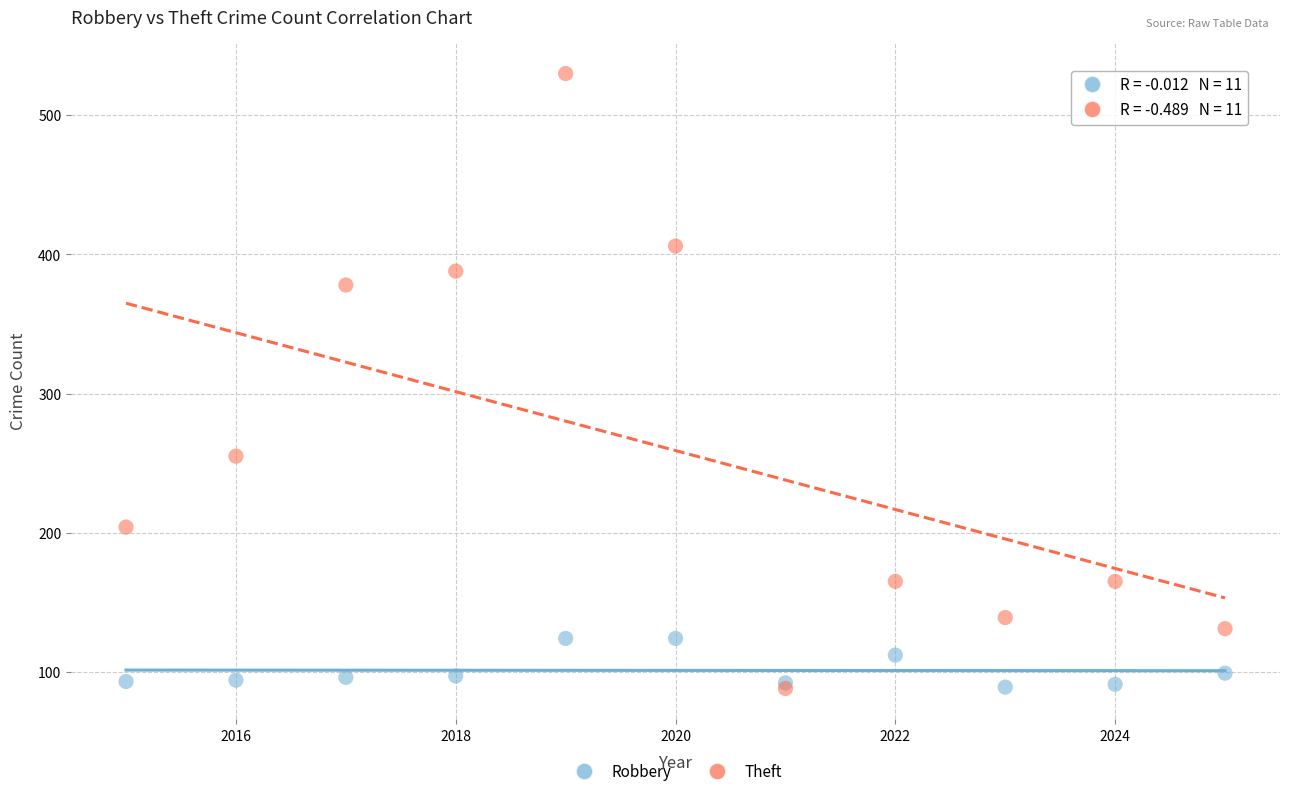

In the Theft series, what Y value is closest to 309?

255